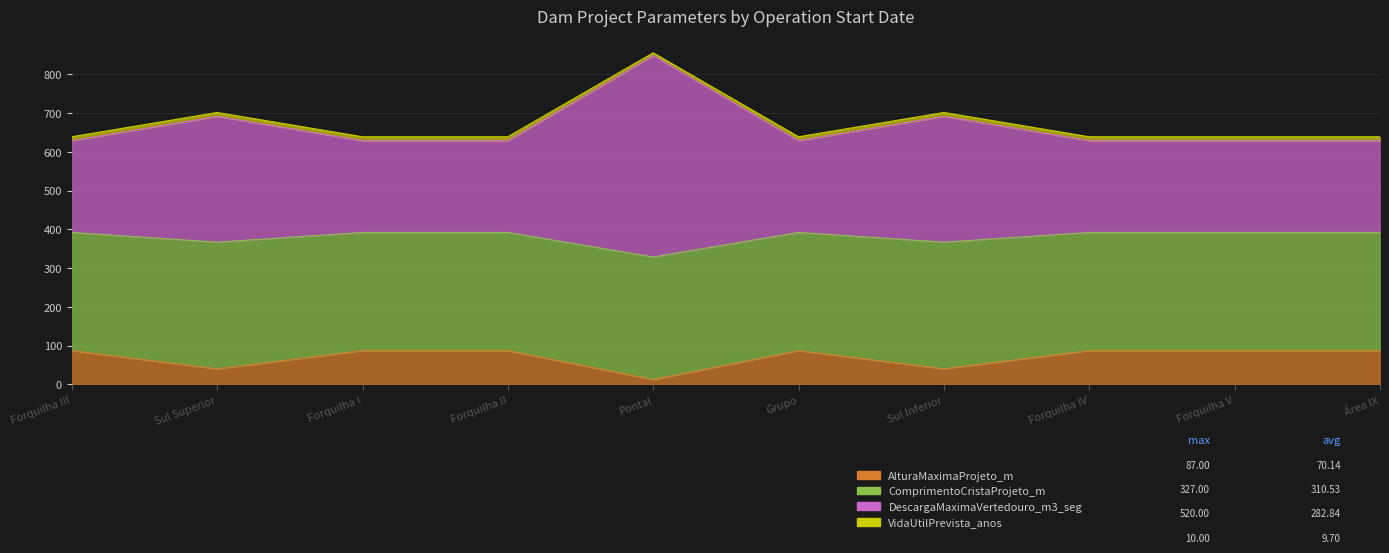

The DescargaMaximaVertedouro_m3_seg series shows 232.8 at Forquilha IV. True or false?

False